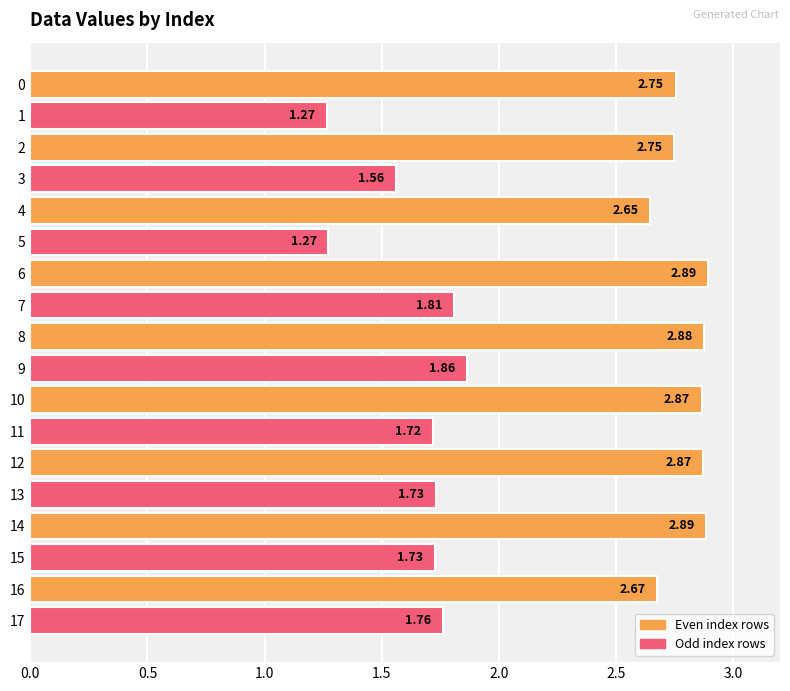

Is it true that the value at 14 is 2.9?

True